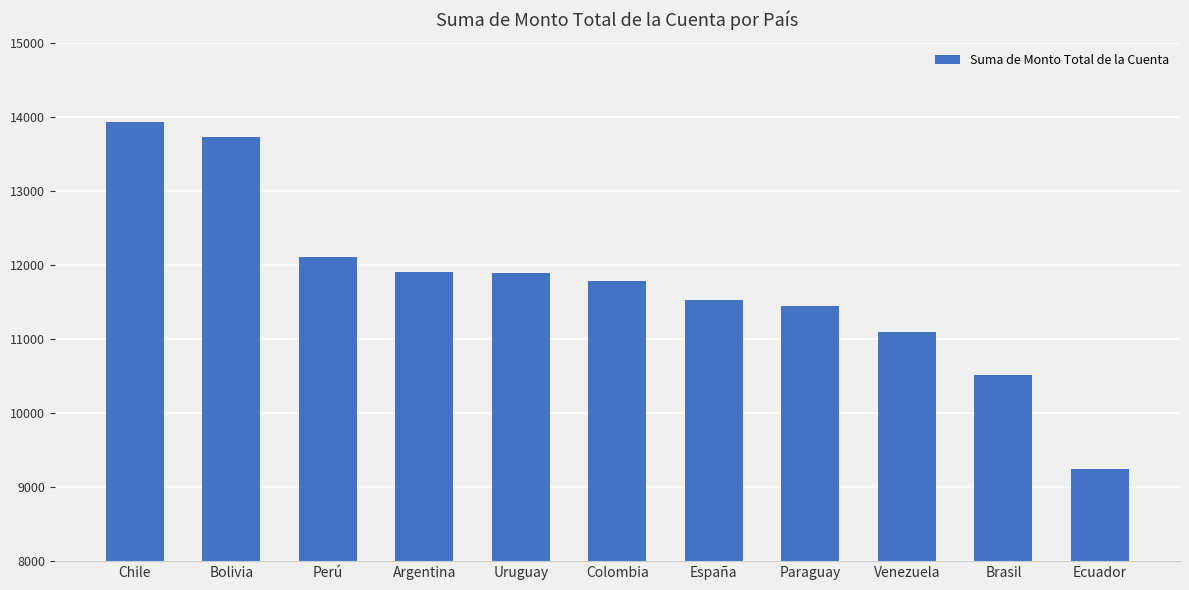

What is the average value?

11741.3